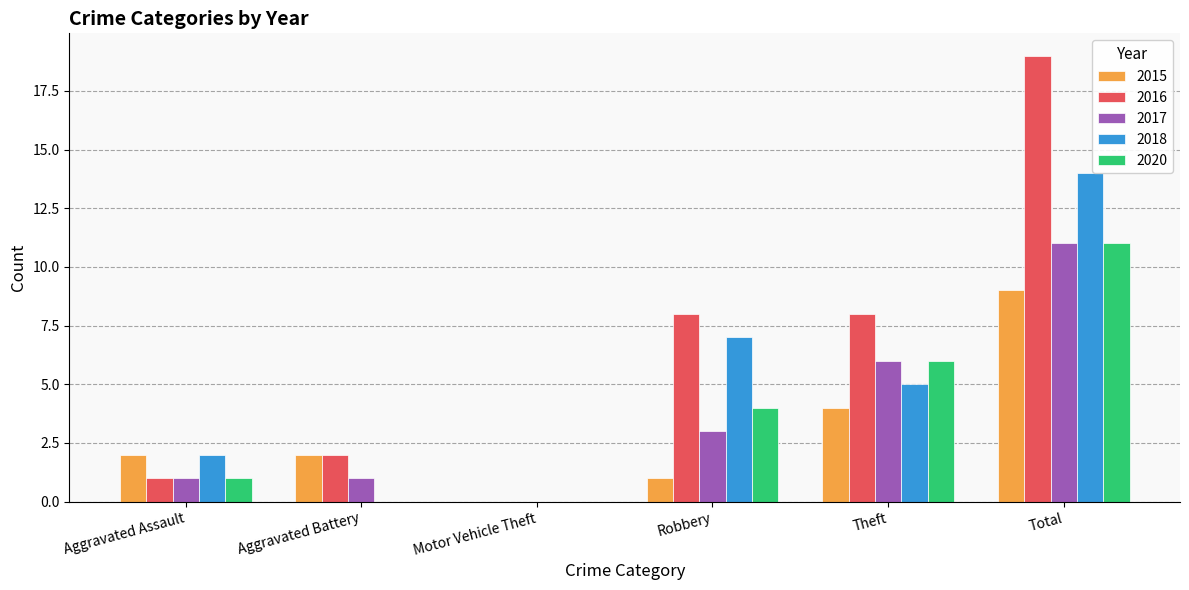

What is the total value across all series at Total?

64